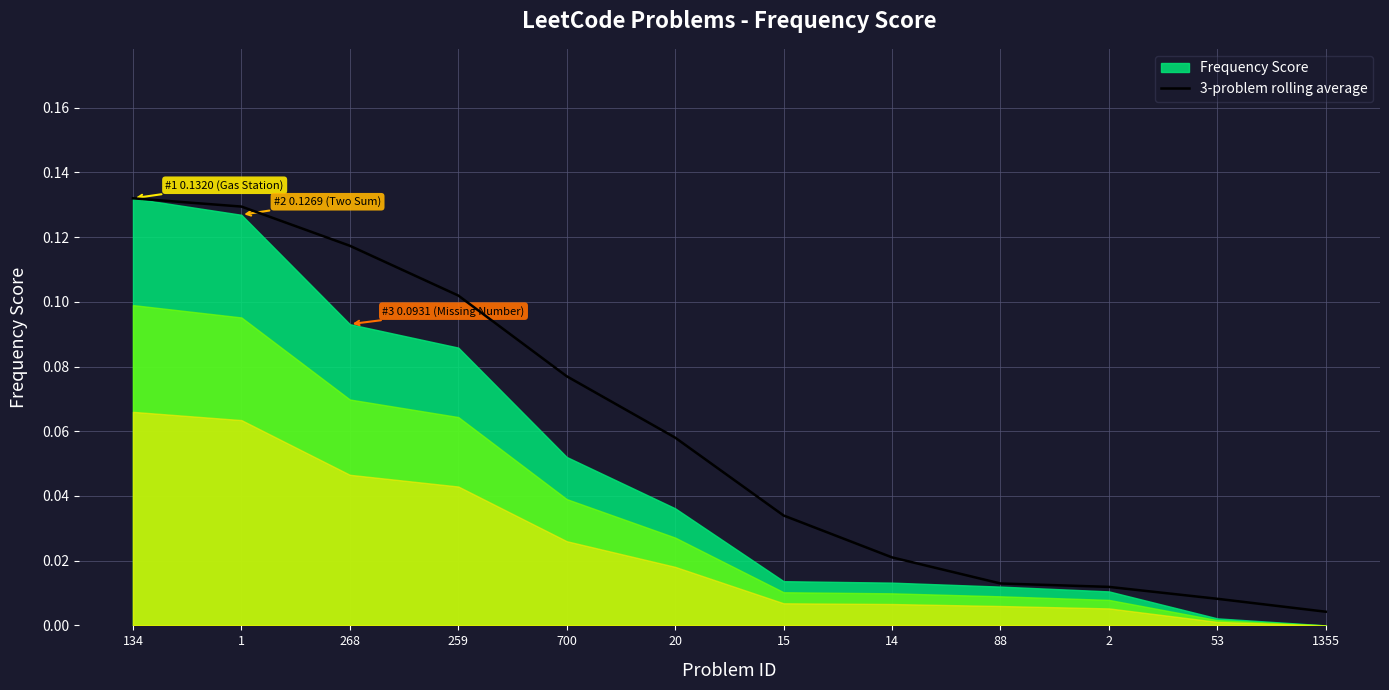

What is the change in value from 134 to 700?

-0.1